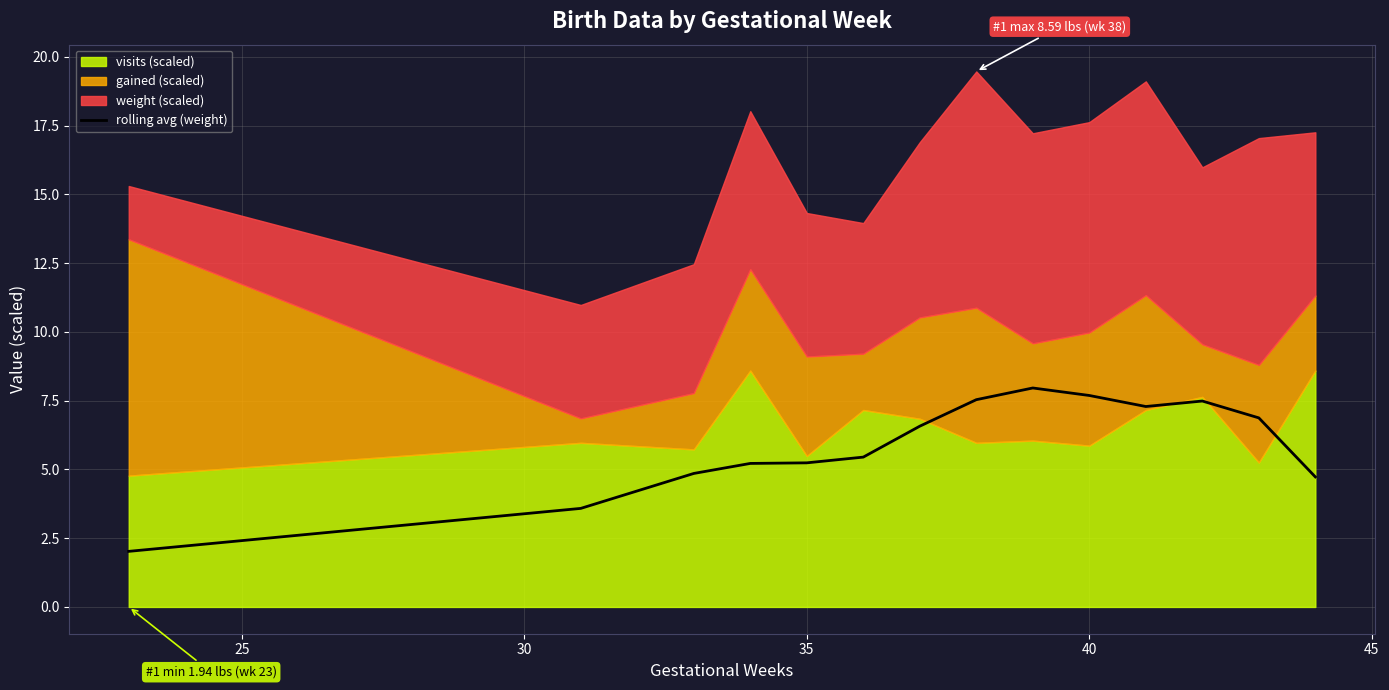

What is the lowest value of the rolling avg (weight) series?

2.0